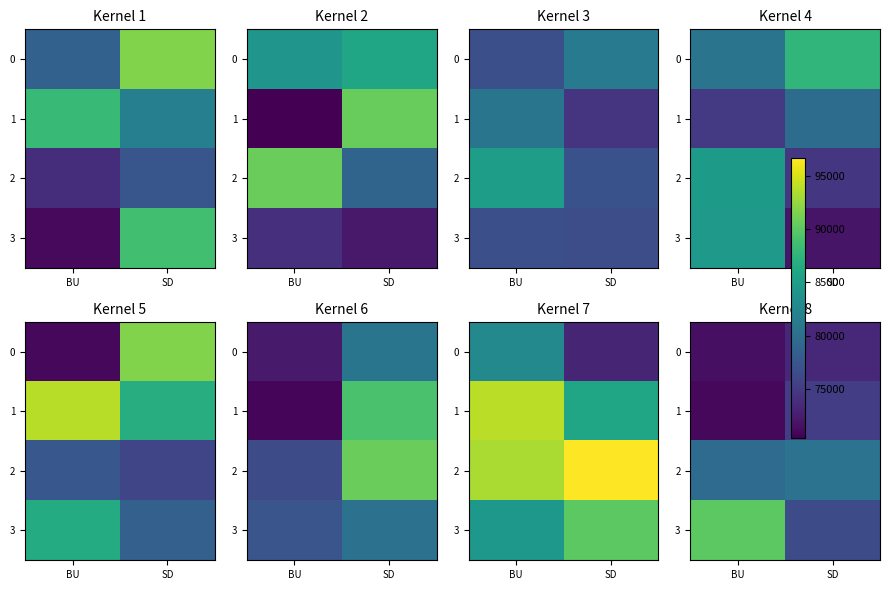

At how many categories does at least one series exceed 85577?

1